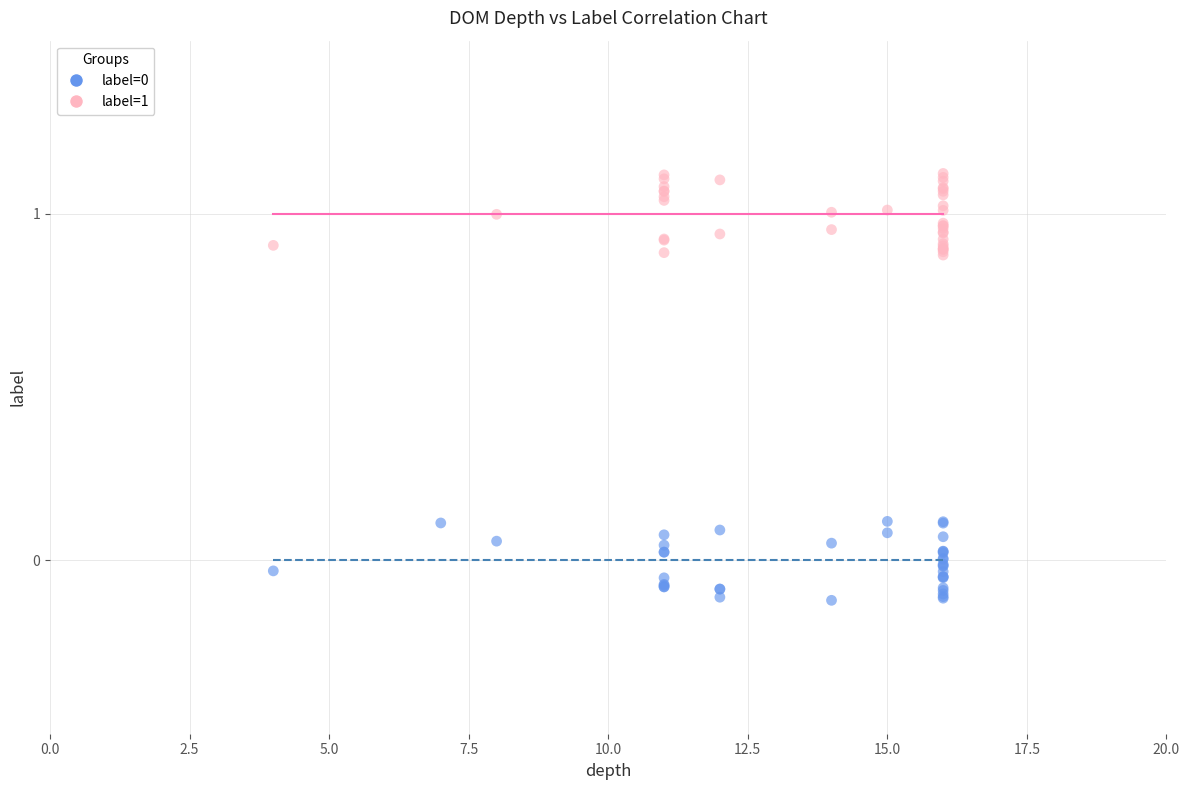

Which series contains the highest Y value?

label=1